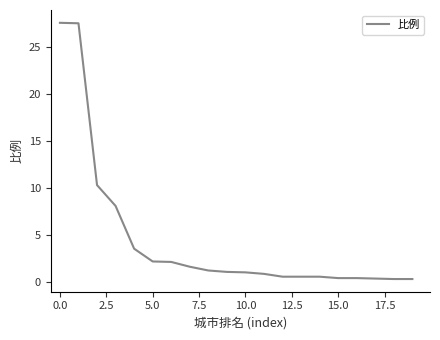

What is the difference between the maximum and minimum values?

27.3